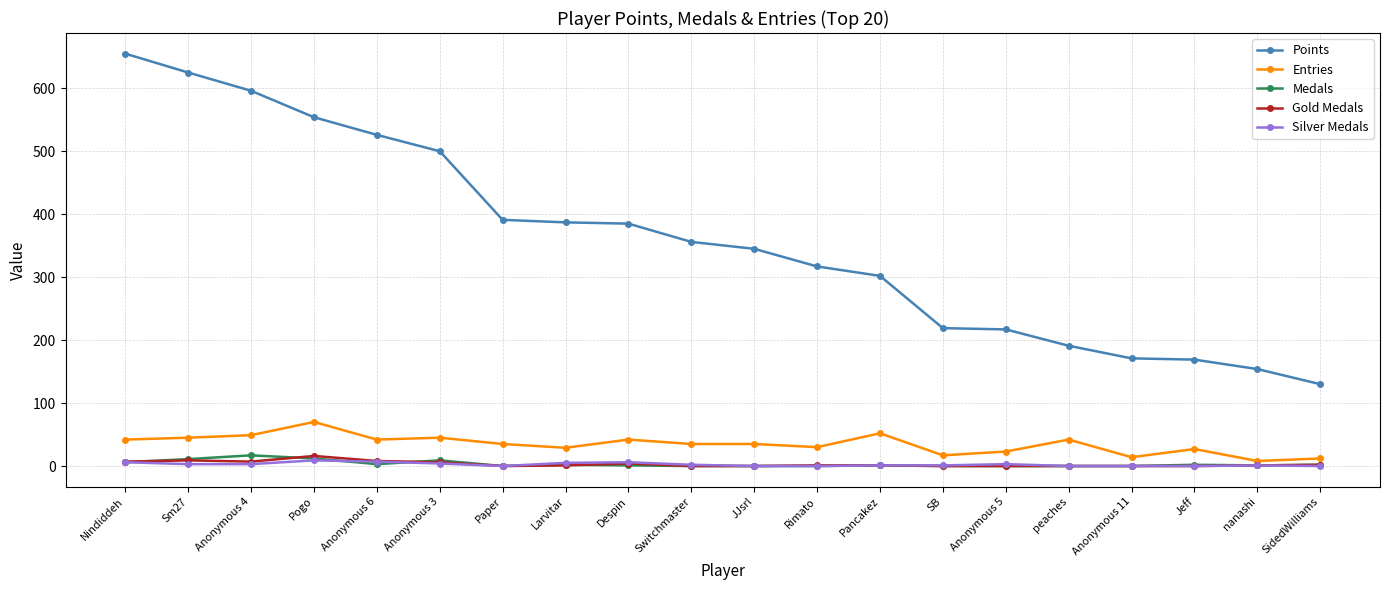

The value of Entries at Anonymous 11 is 14. True or false?

True